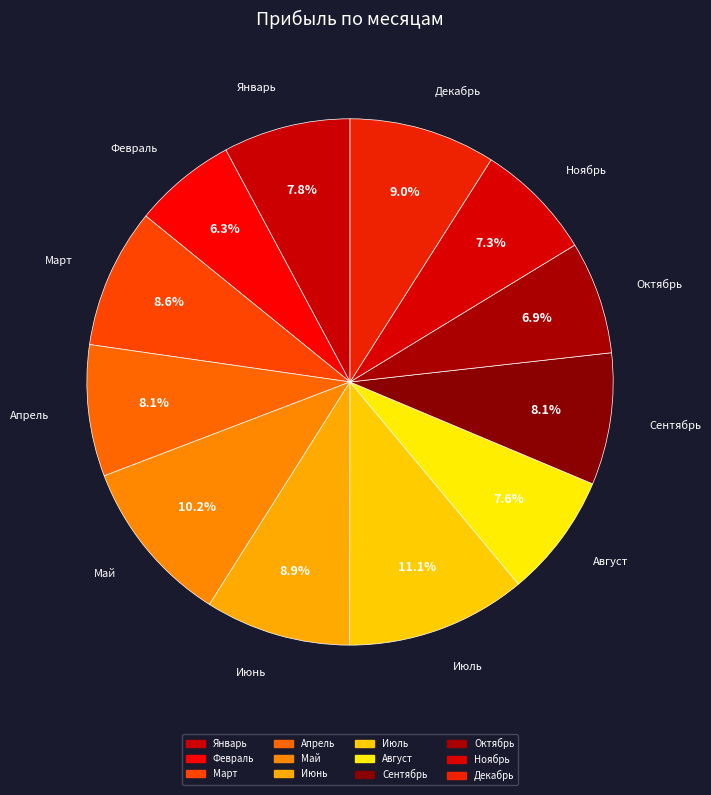

True or false: Май accounts for 10% of the total.

True